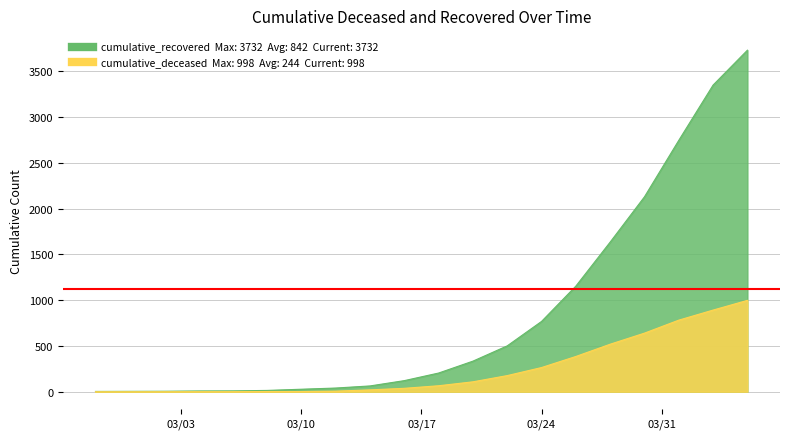

What position from the right is 2020-03-14?

12